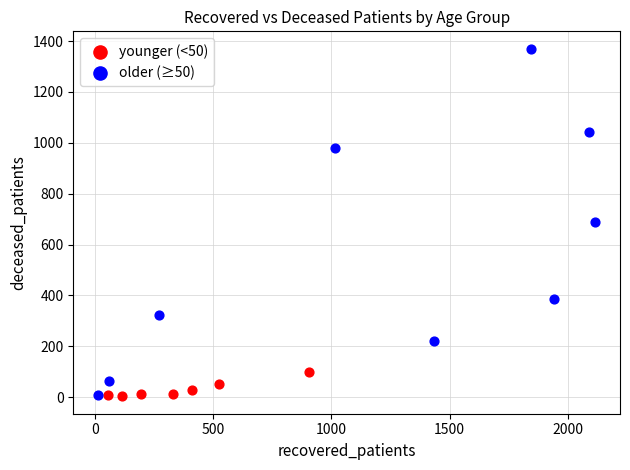

Which series contains the highest Y value?

older (≥50)